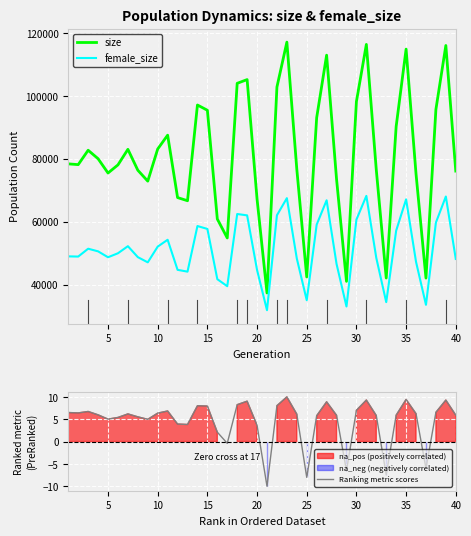

True or false: size and female_size intersect in this chart.

False